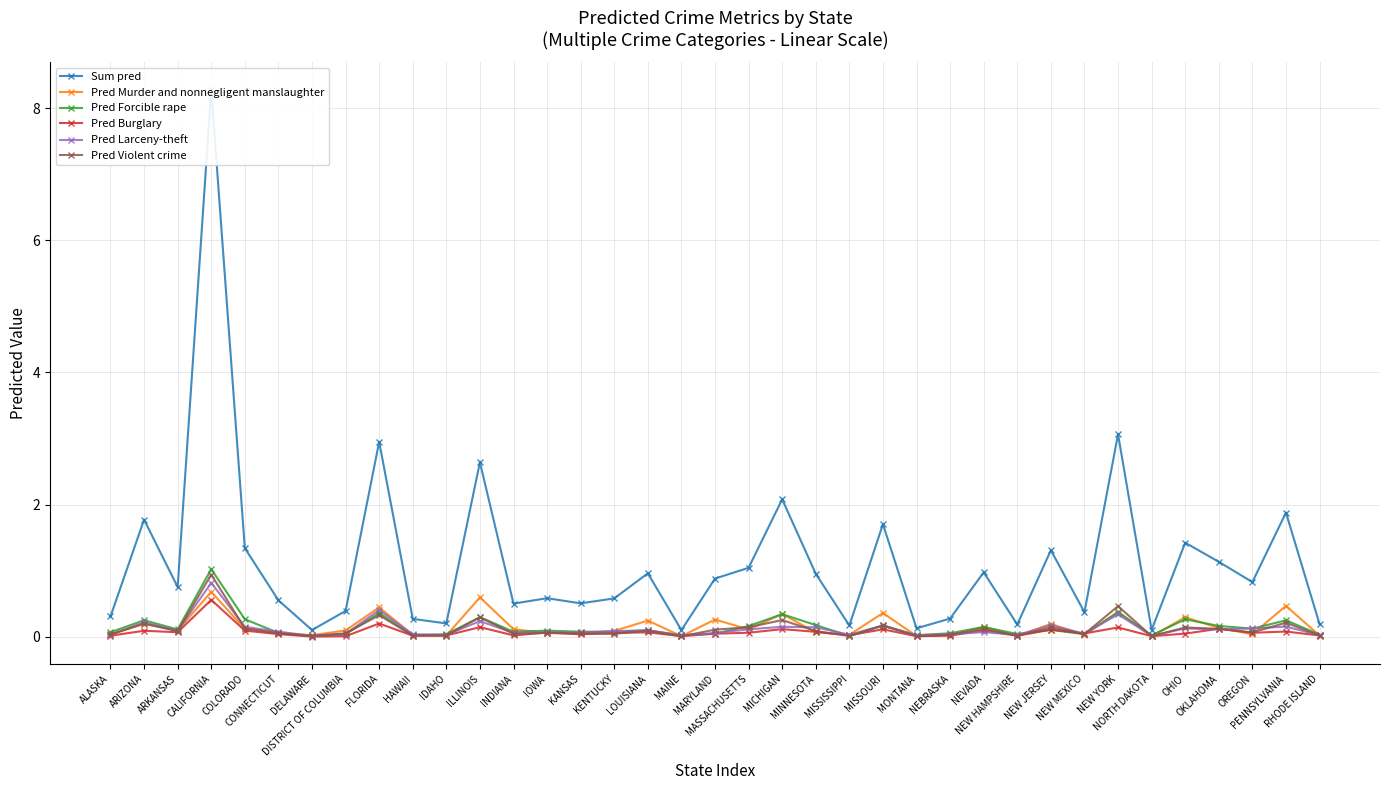

Where is the first local maximum for Pred Larceny-theft?

ARIZONA